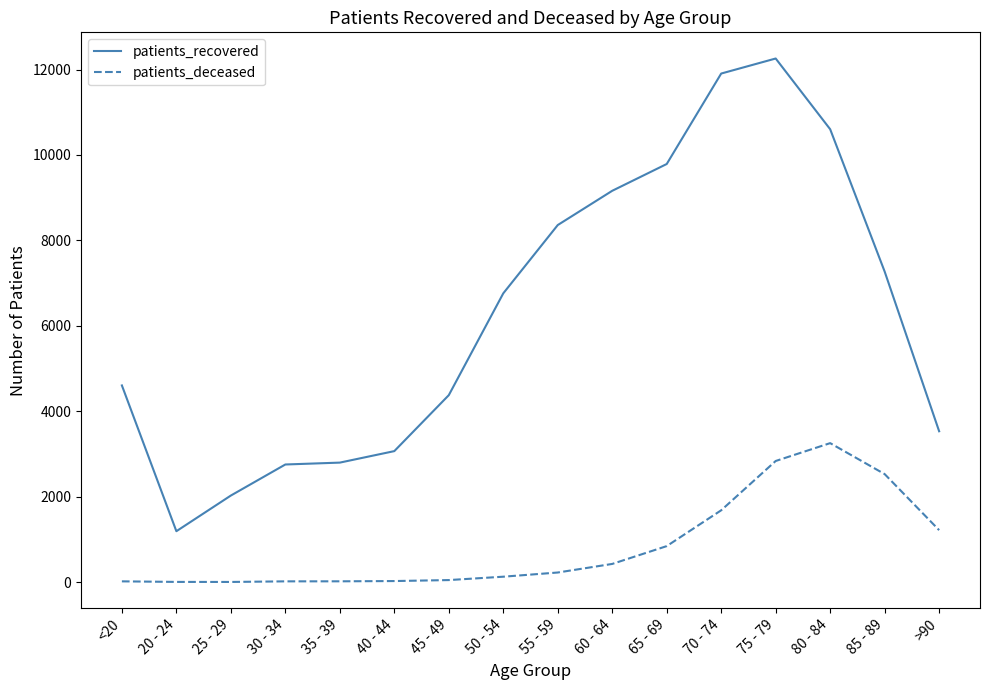

Which series has the largest total across all categories?

patients_recovered